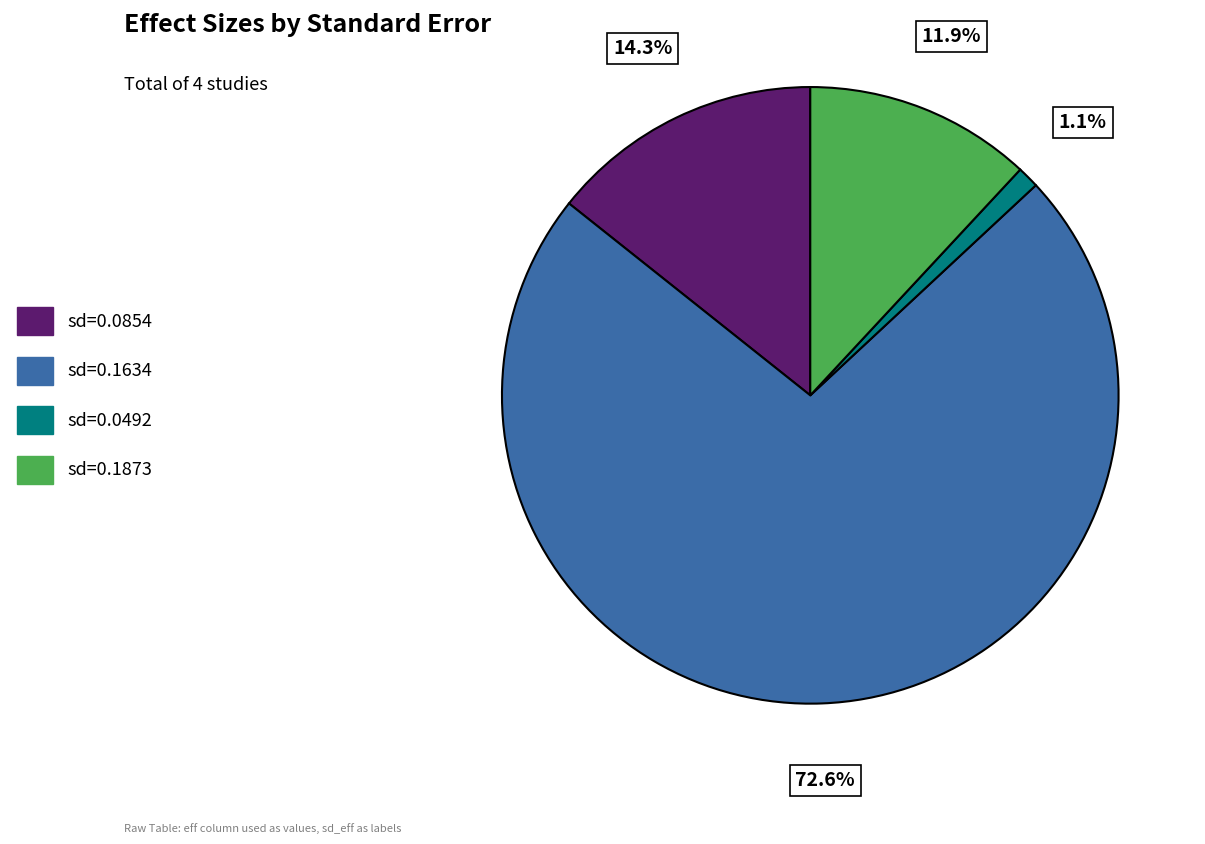

Is there any slice that represents more than half of the pie?

Yes